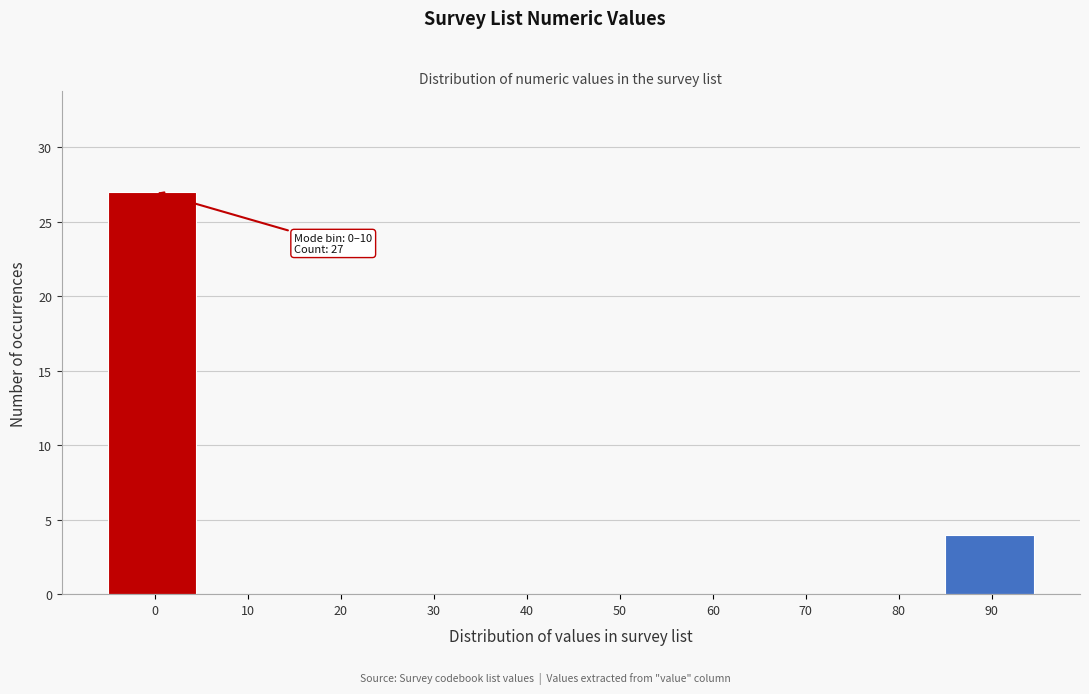

Reading right to left, transcribe all the data shown in this chart.

90=4	80=0	70=0	60=0	50=0	40=0	30=0	20=0	10=0	0=27